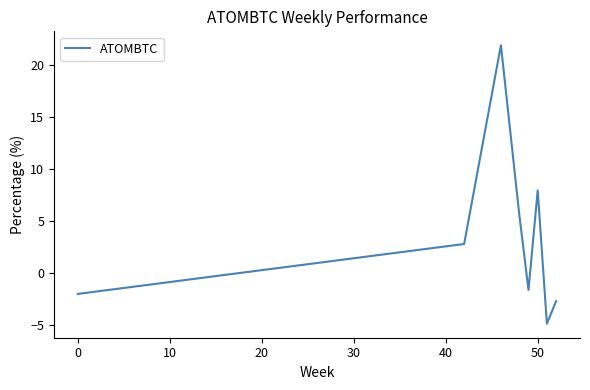

What is the sum of all values?

27.3